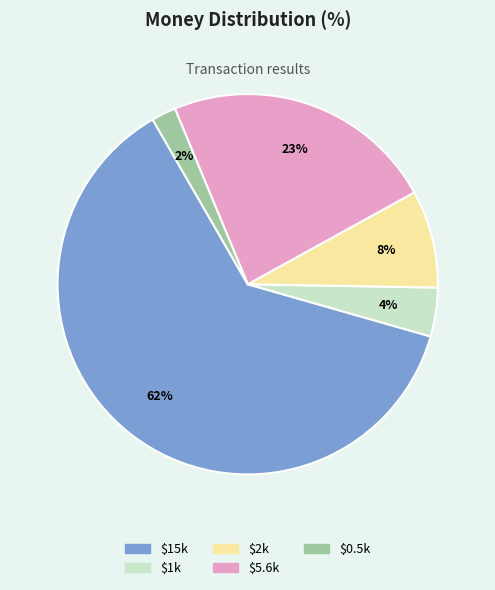

Is there a majority slice in this chart?

Yes